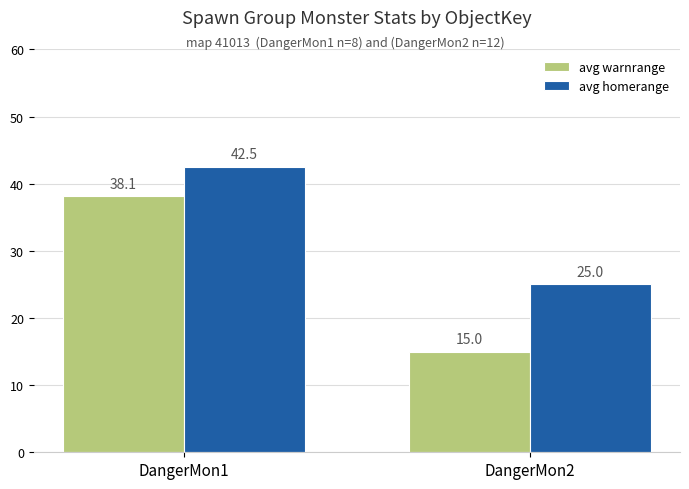

What is the value of the avg warnrange bar at the 1st from the left?

38.1